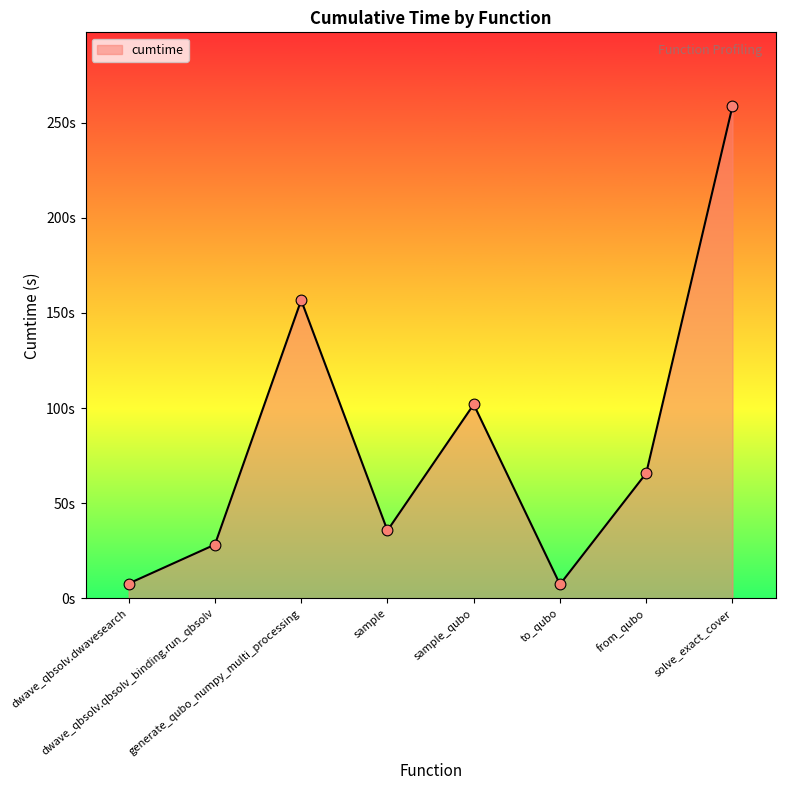

Between sample and dwave_qbsolv.dwavesearch, which is larger?

sample